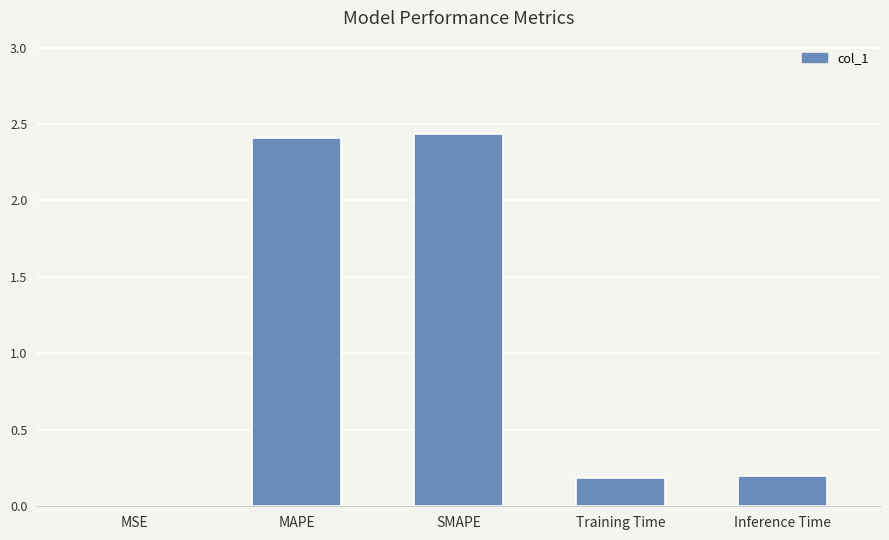

Which has a higher value, Inference Time or SMAPE?

SMAPE